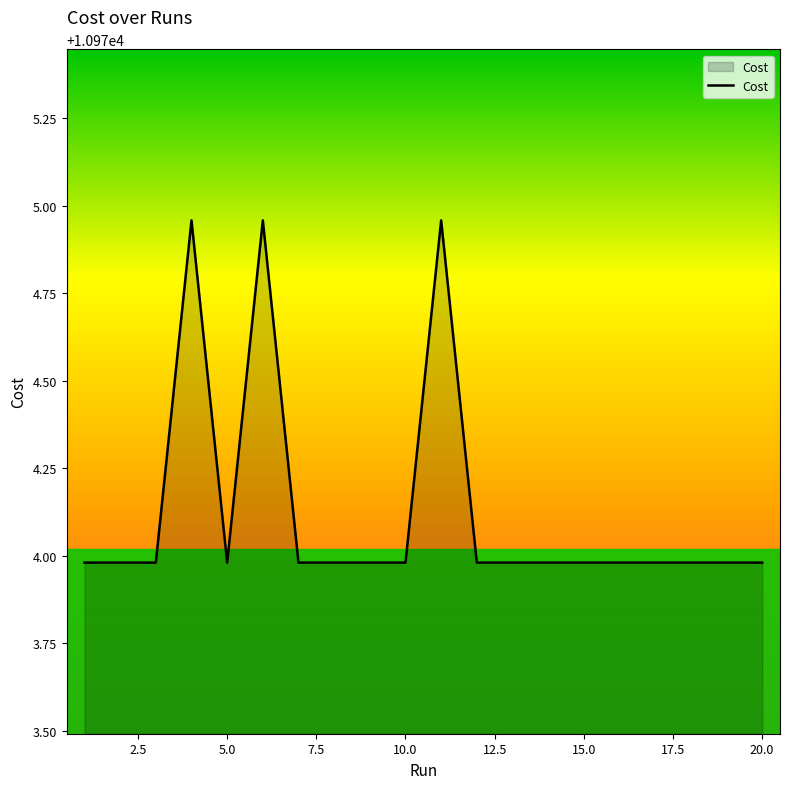

What is the difference between the maximum and minimum values?

1.0